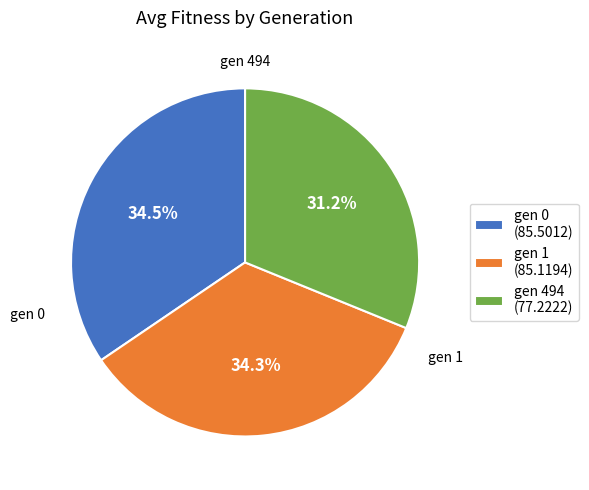

To the nearest percent, what is the combined percentage of gen 0 and gen 494?

66%